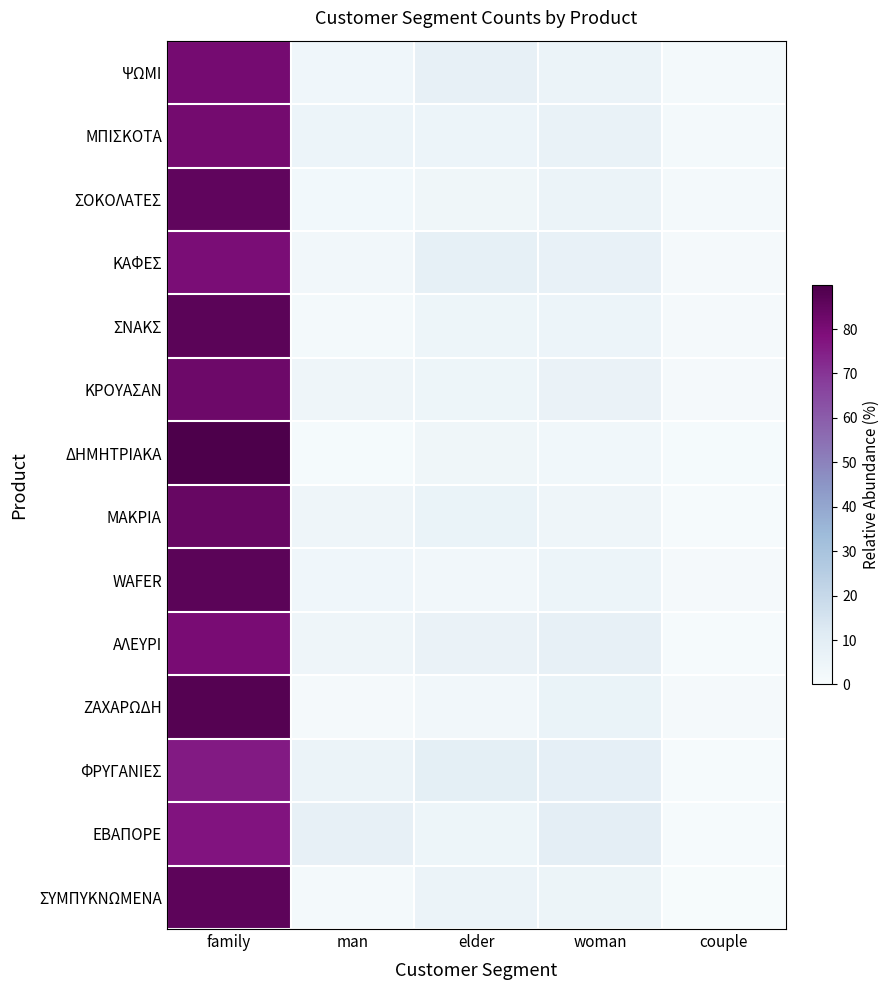

Which has a higher value, family or elder?

family